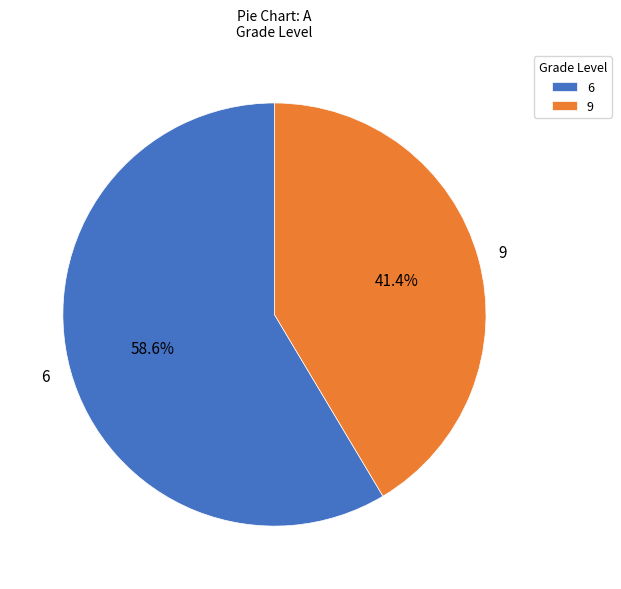

Which category has the smallest portion of the pie?

9